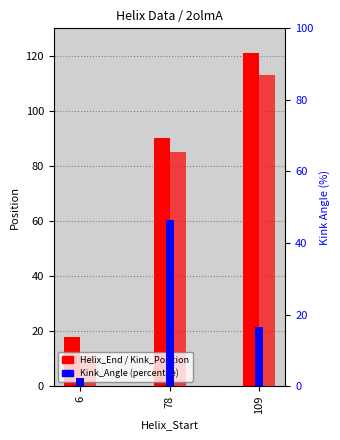

Reading left to right, what are all the values shown in this chart?

Helix_End: 6=18.0	78=90.0	109=121.0
Kink_Position: 6=11.0	78=85.0	109=113.0
Kink_Angle: 6=2.2	78=46.5	109=16.5